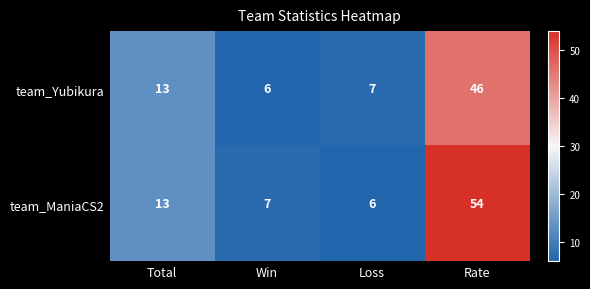

At how many categories does at least one series exceed 40?

1